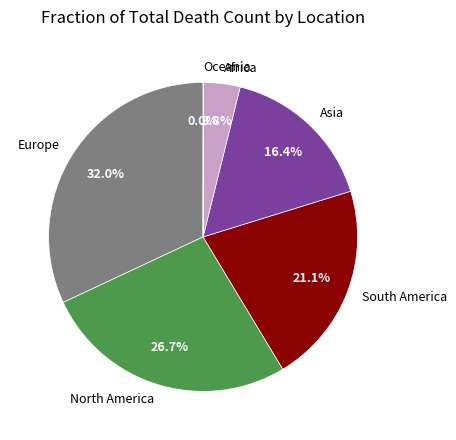

What is the ratio of the value at North America to the value at Asia?

1.6